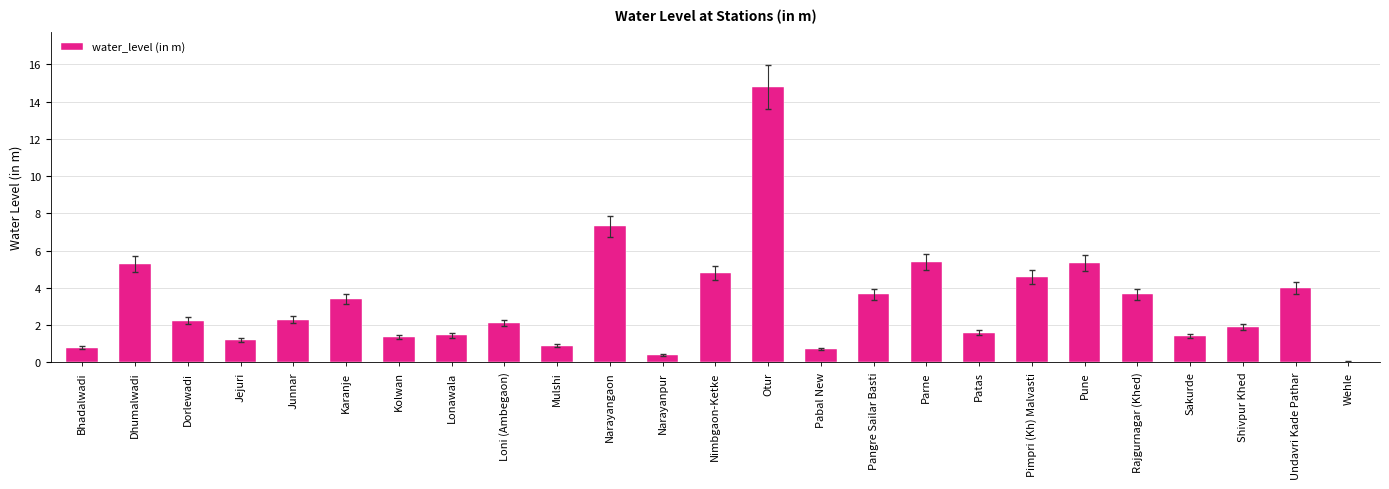

What is the sum of all values?

80.6